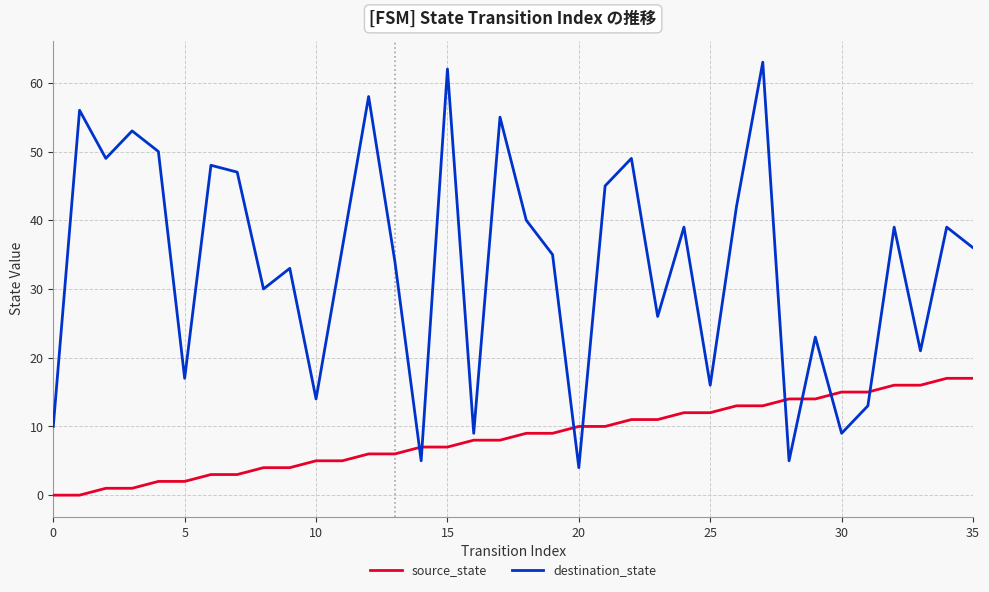

Which series has the largest total across all categories?

destination_state